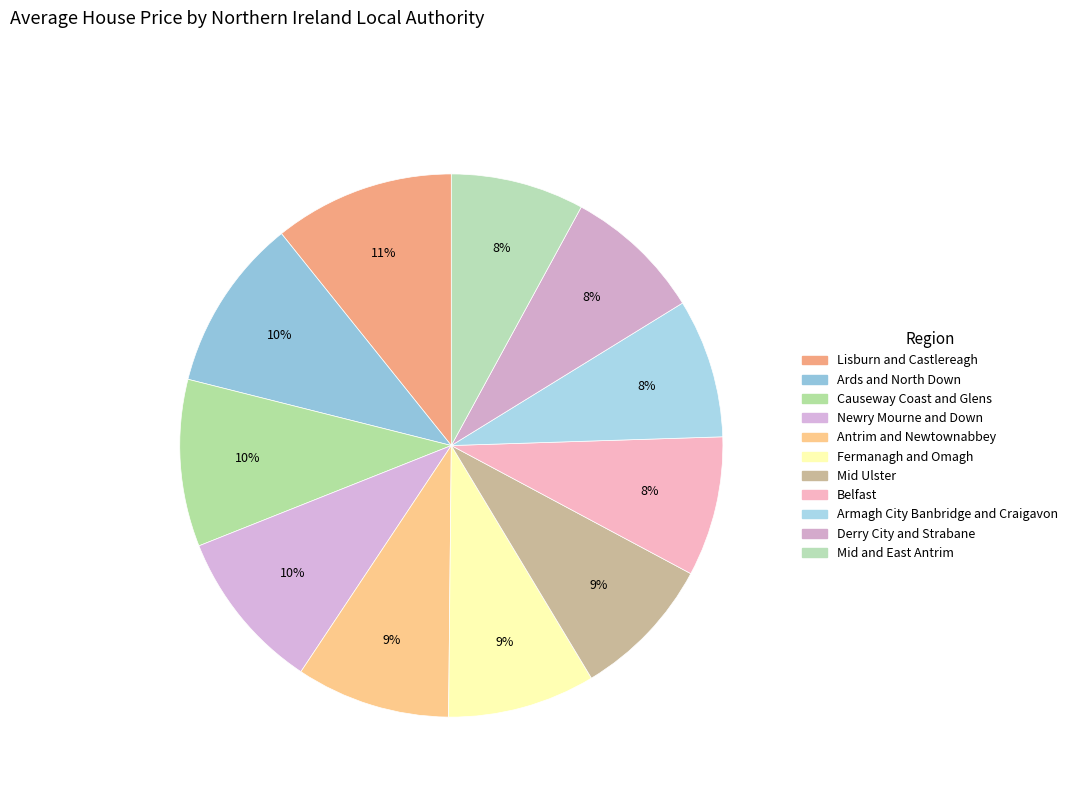

To the nearest percent, what percentage of the pie is Belfast?

8%